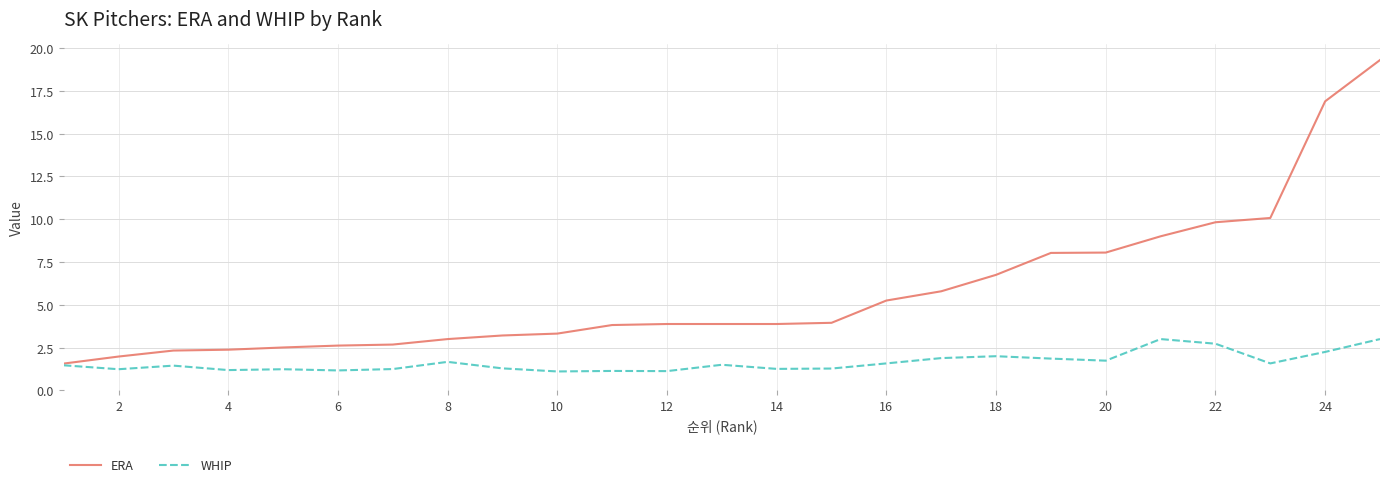

List the series in order of their peak value, lowest first.

WHIP, ERA